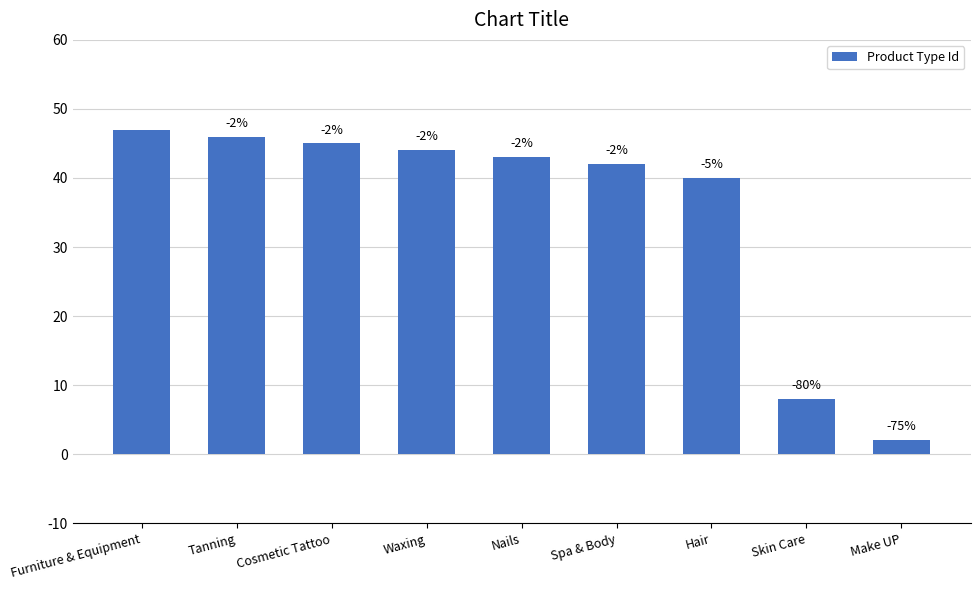

What is the label of the 1st bar from the left?

Furniture & Equipment